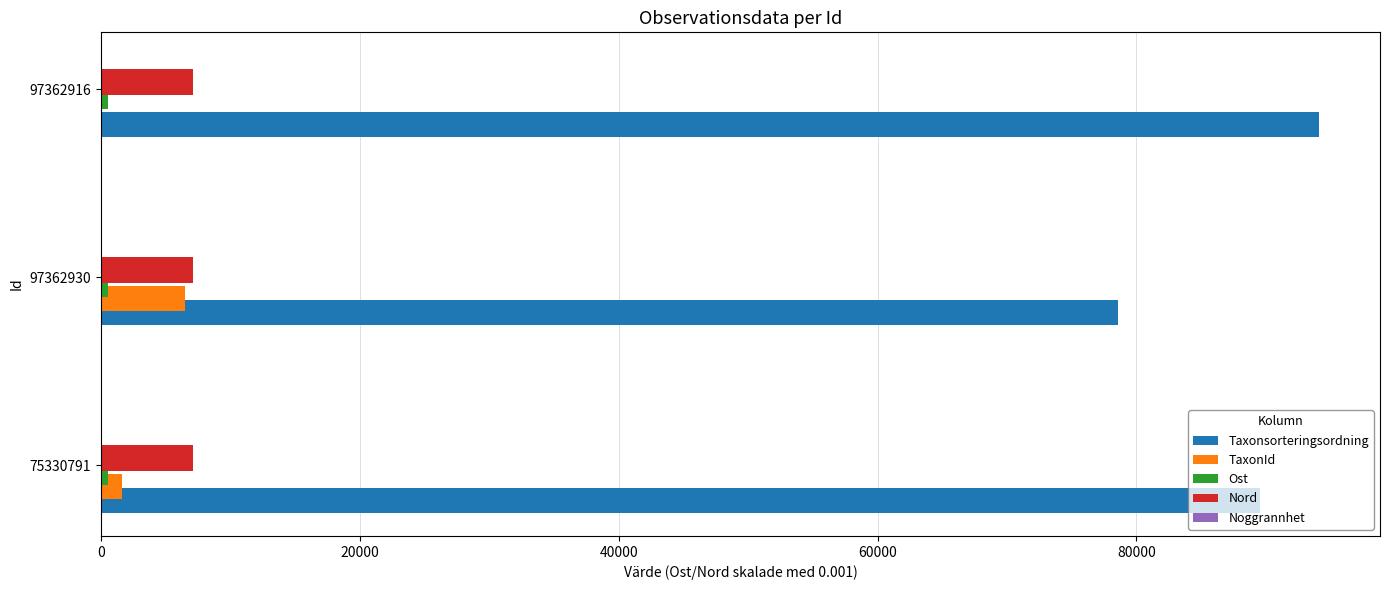

At which label is Taxonsorteringsordning closest to 86345?

75330791